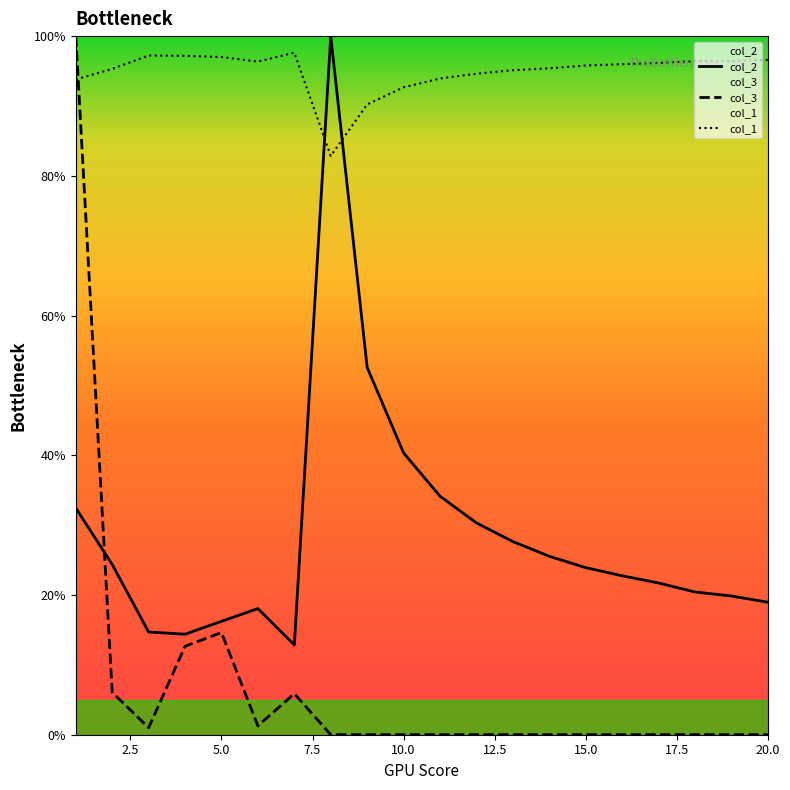

Does the chart have visible grid lines?

No